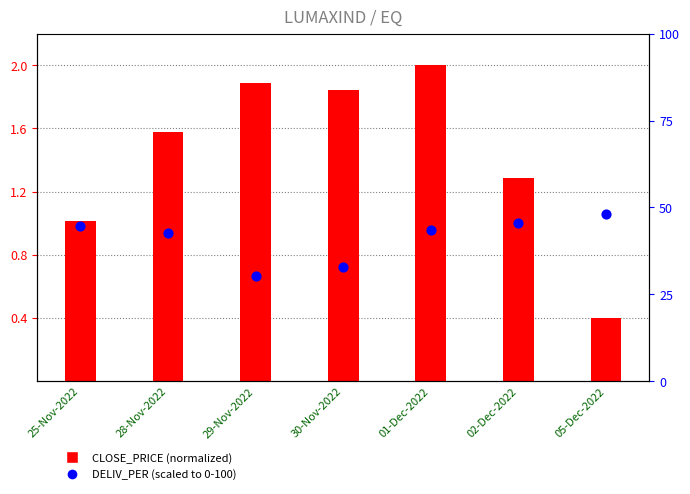

Which series has the largest total across all categories?

CLOSE_PRICE (normalized)